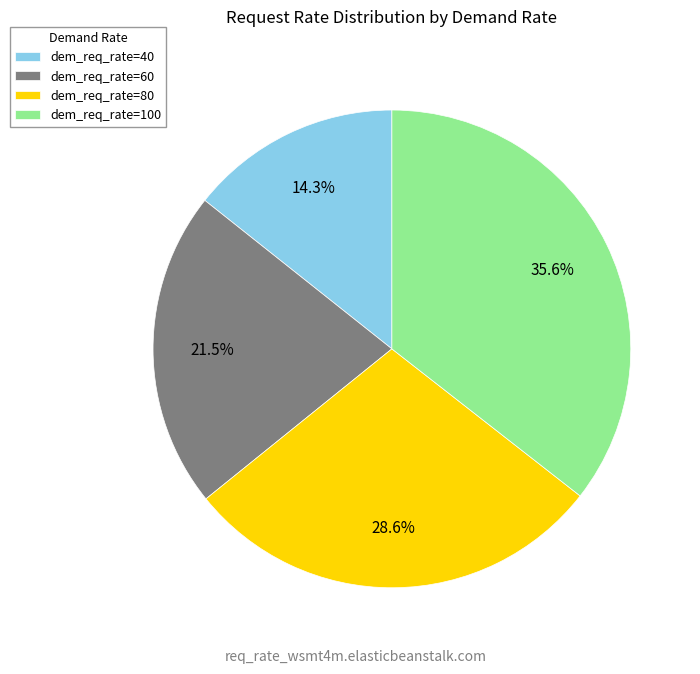

Count the number of slices in the pie.

4